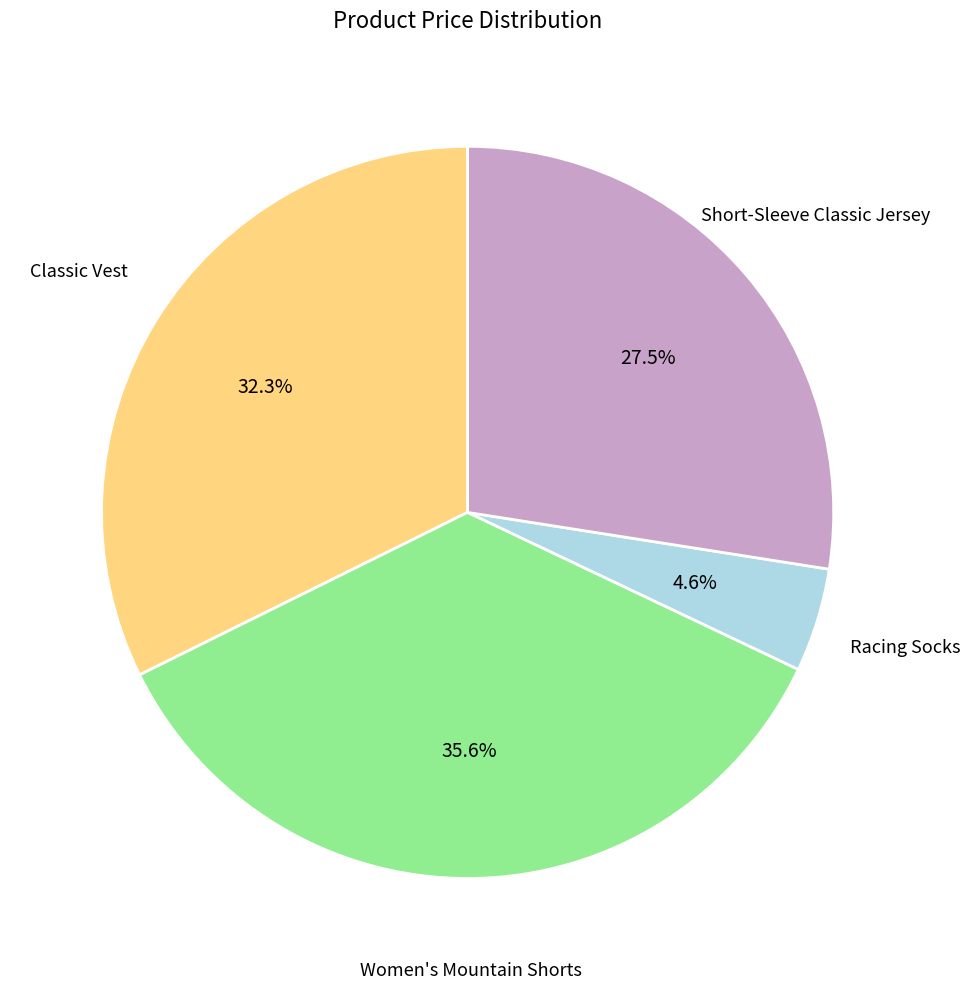

Count the number of slices in the pie.

4